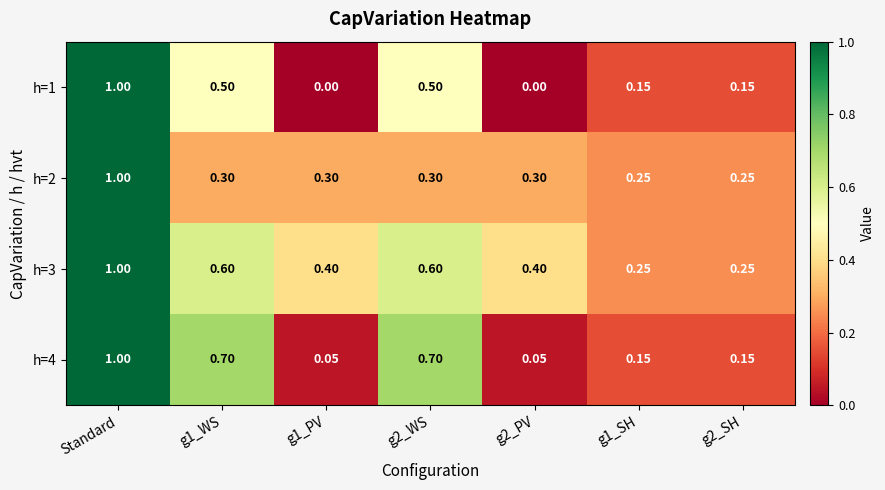

At which label does h=1 reach its peak?

Standard